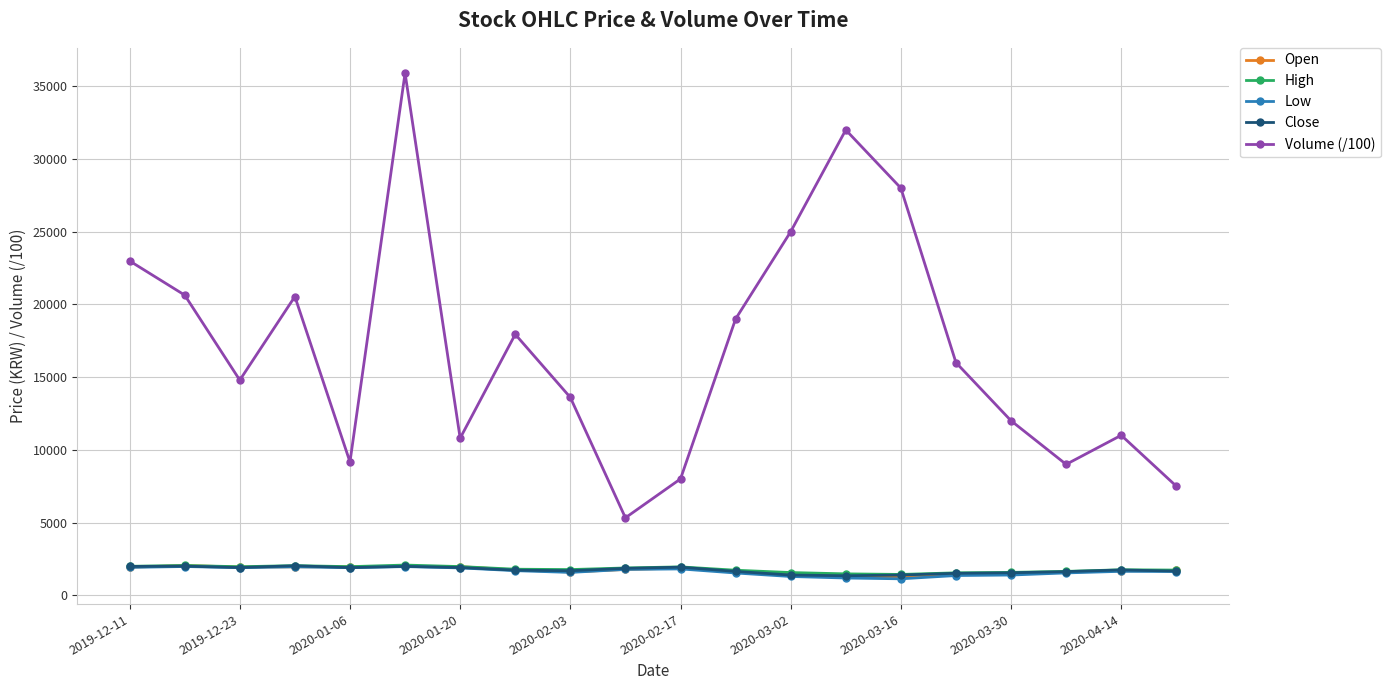

What is the difference between the maximum and second lowest values in the Low series?

790.0